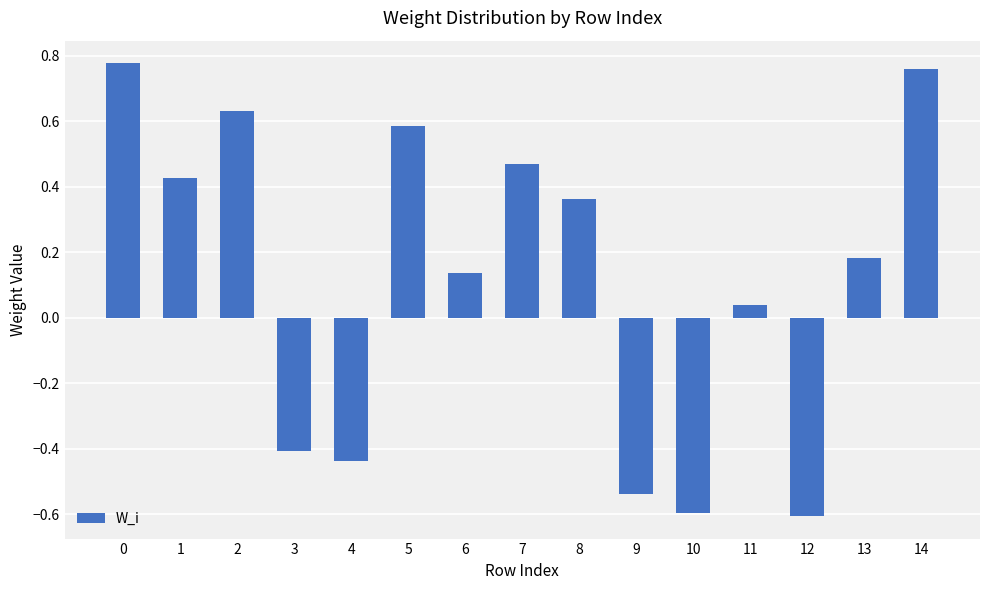

How many negative values are there?

5